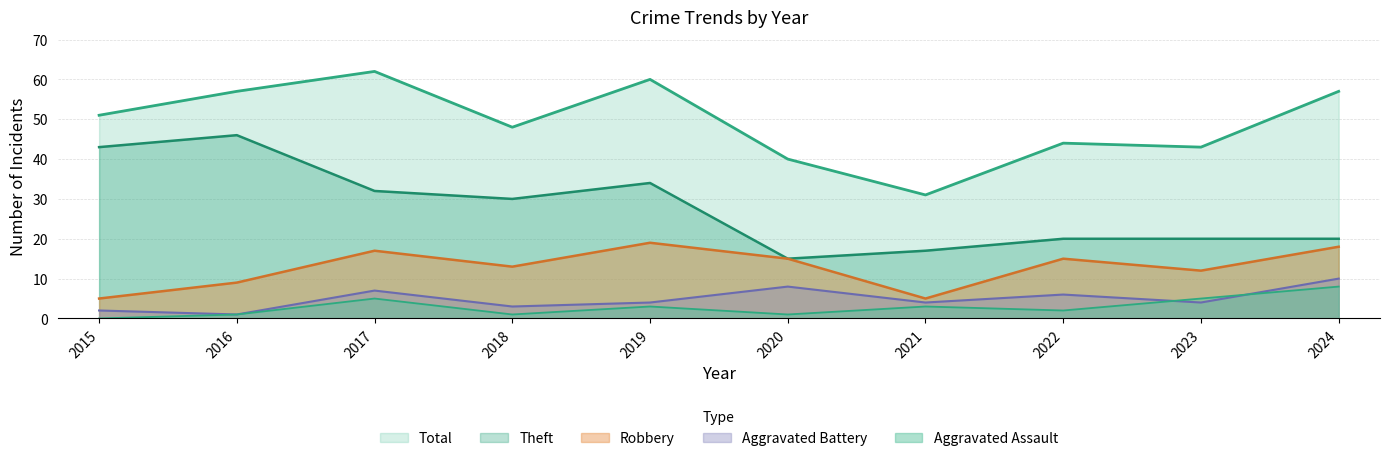

True or false: Total has more than 2 interior local peaks.

True